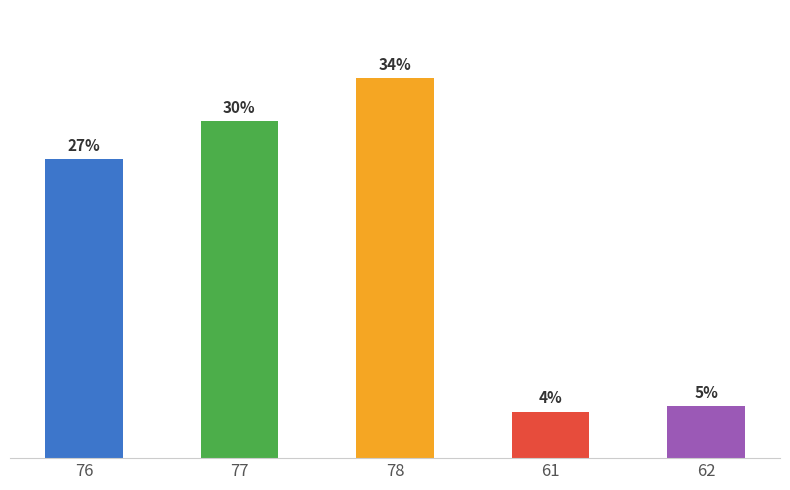

Reading left to right, what are all the values shown in this chart?

76=26.8	77=30.2	78=34.1	61=4.2	62=4.7